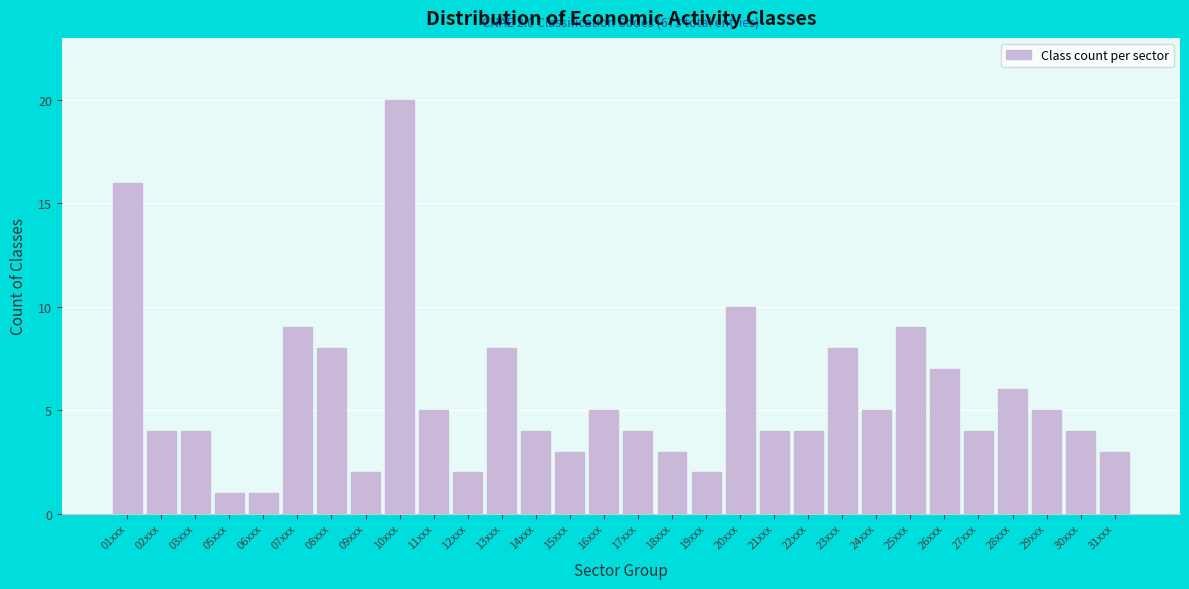

Reading right to left, list all the values displayed in this chart.

3	4	5	6	4	7	9	5	8	4	4	10	2	3	4	5	3	4	8	2	5	20	2	8	9	1	1	4	4	16